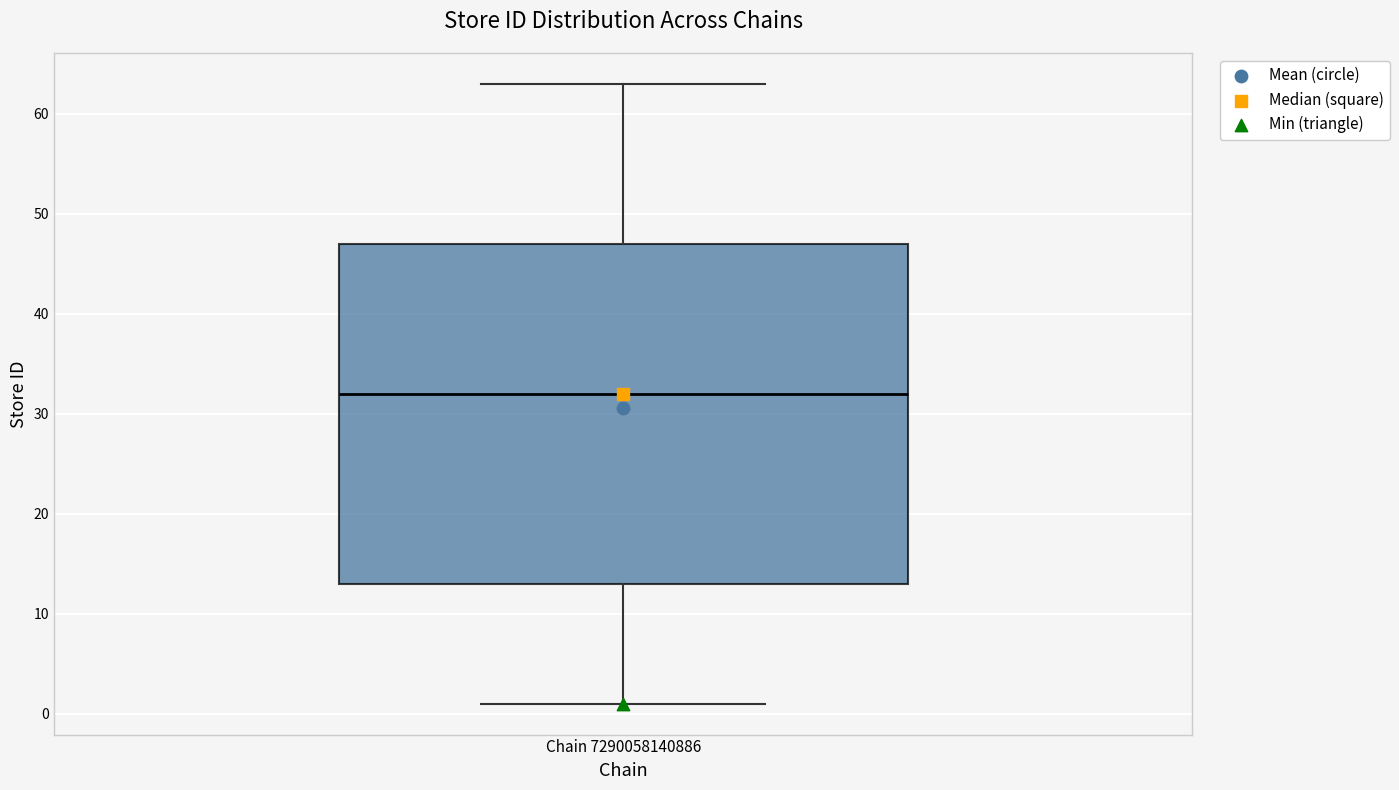

Read this box plot against the y-axis: the position of the median line, the range covered by the box, and the ends of both whiskers. The values are not printed on the chart, so give them approximately, as read against the axis.

median 32, box 13 to 47, whiskers 1 to 63